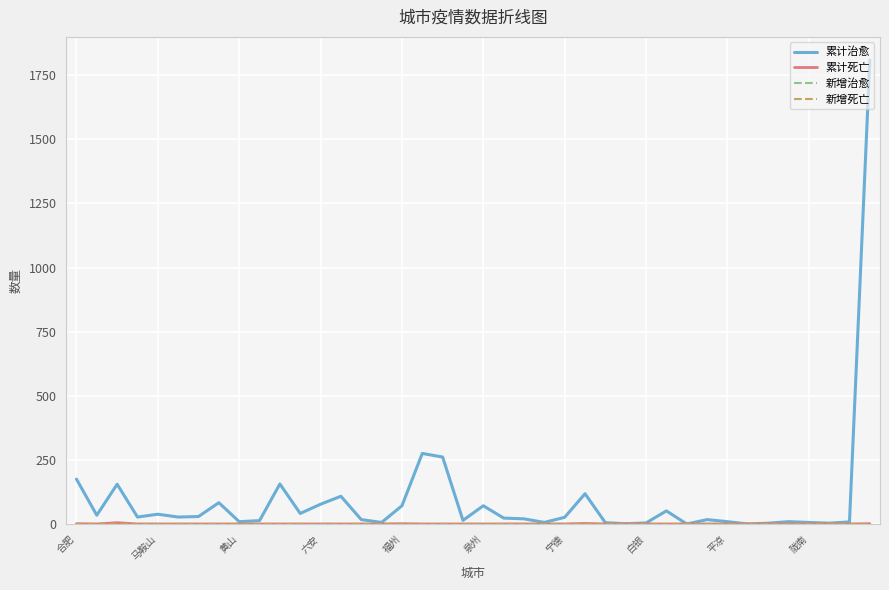

List the labels in order of 累计死亡 value, largest first.

黄山, 25, 合肥, 16, 39, 马鞍山, 六安, 福州, 泉州, 宁德, 白银, 平凉, 陇南, 10, 11, 12, 13, 14, 15, 17, 18, 19, 20, 21, 22, 23, 24, 26, 27, 28, 29, 30, 31, 32, 33, 34, 35, 36, 37, 38